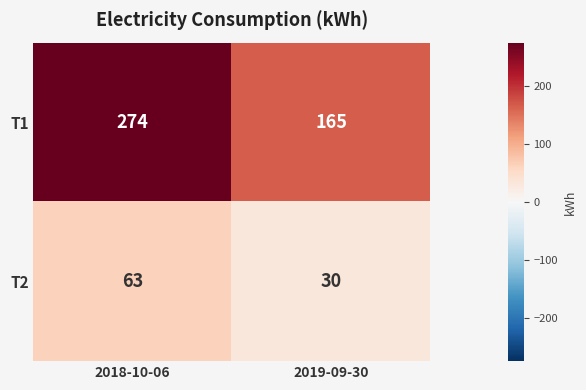

How many distinct data groups are displayed?

2